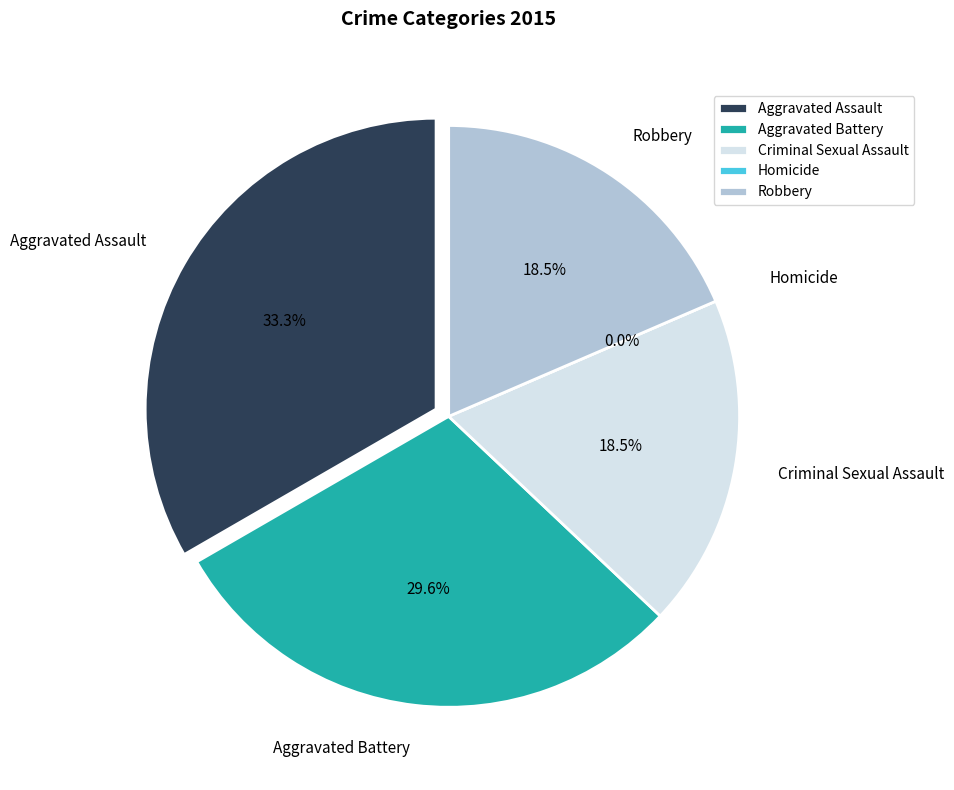

Which slice is the largest?

Aggravated Assault